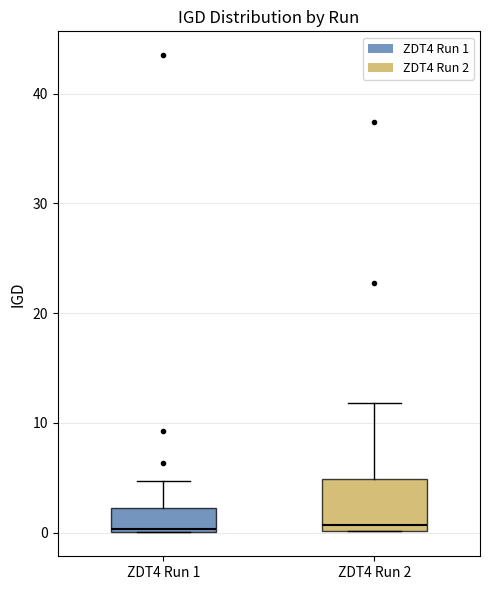

Reading left to right, read every box against the y-axis: the position of its median line, the range the box covers, and the ends of its whiskers. The values are not printed on the chart, so give them approximately, as read against the axis.

ZDT4 Run 1: median 0, box 0 to 2, whiskers 0 to 5
ZDT4 Run 2: median 1, box 0 to 5, whiskers 0 to 12